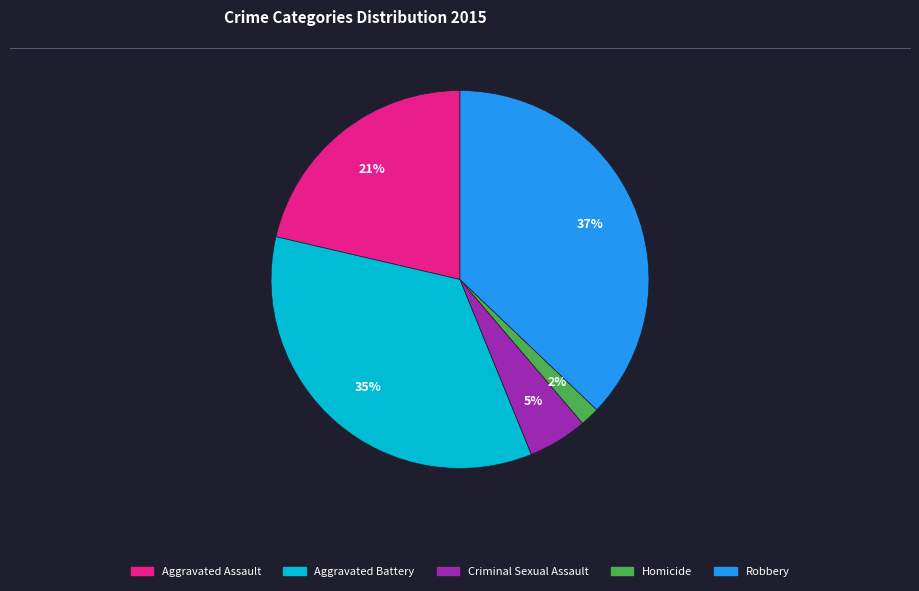

Is it true that Aggravated Battery is 40% of the pie?

False